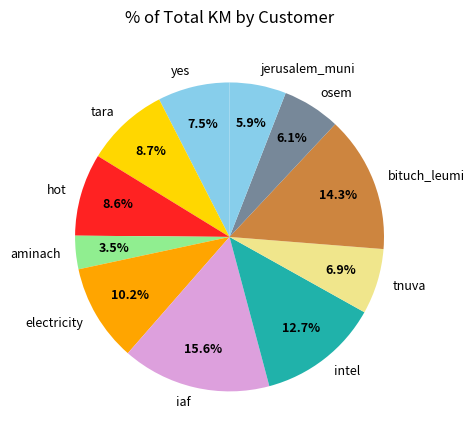

How many segments does this pie chart have?

11